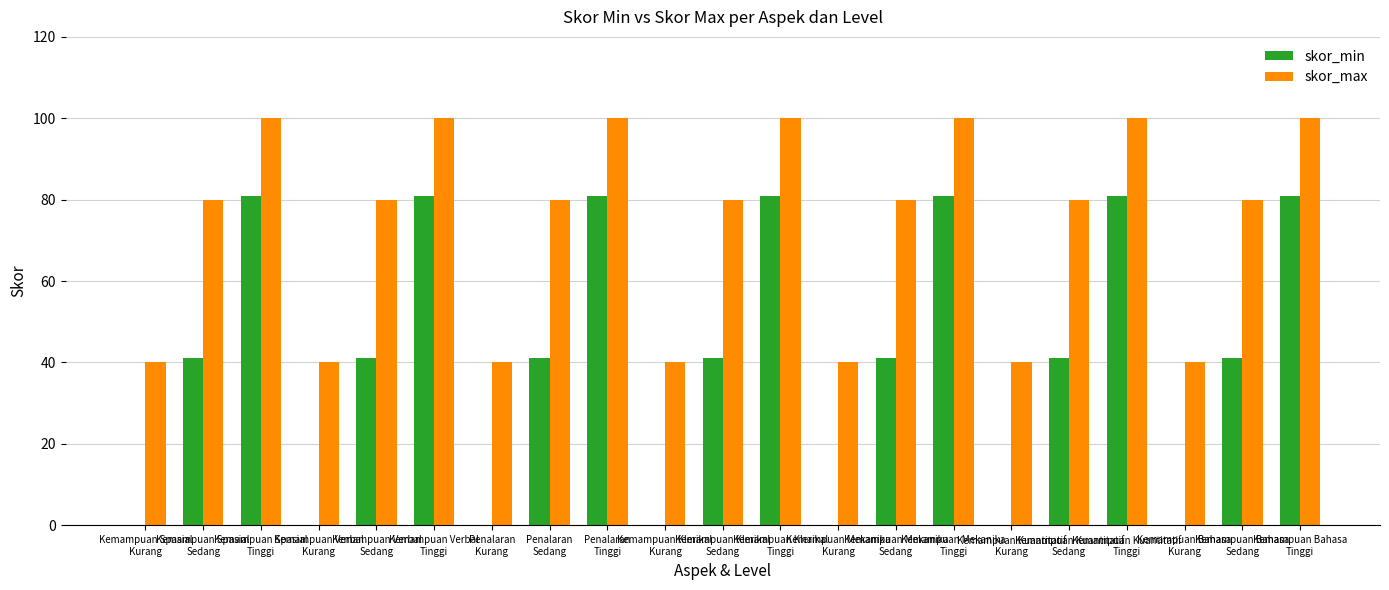

What is the sum of all skor_min values?

854